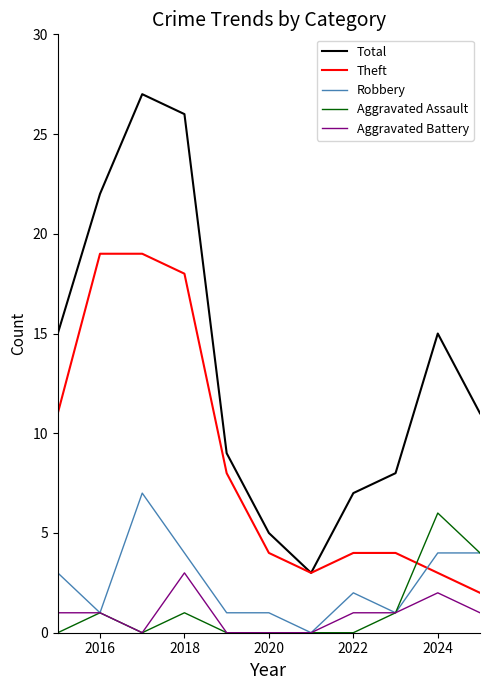

What is the average value of the Theft series?

9